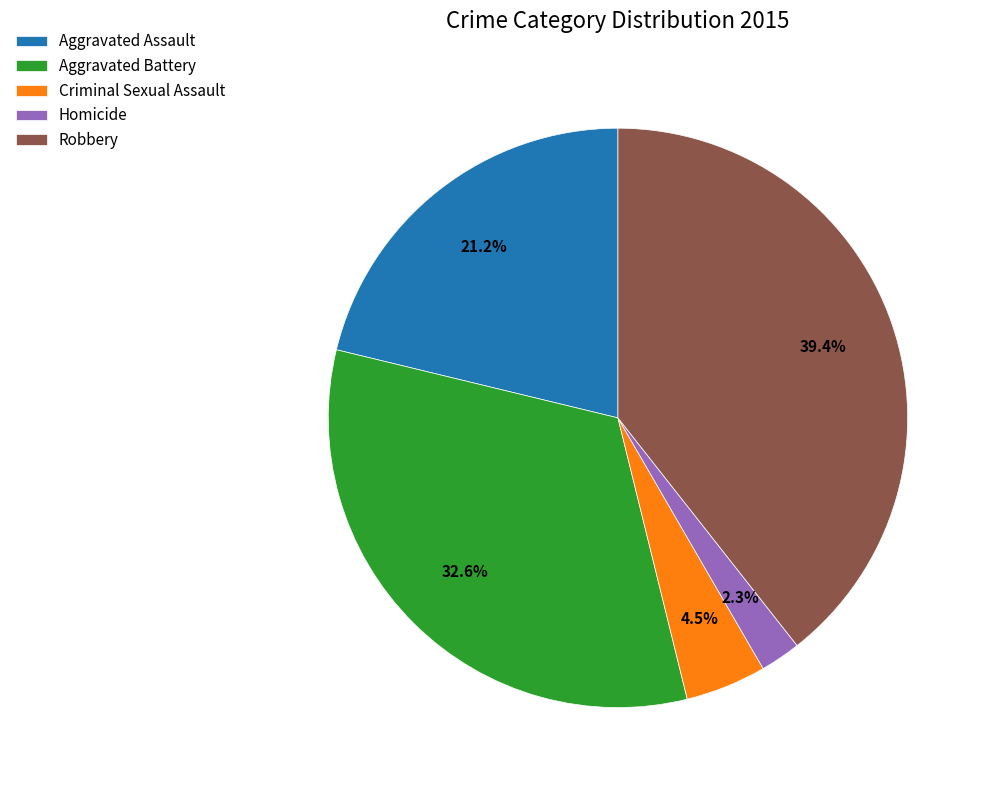

How many segments does this pie chart have?

5